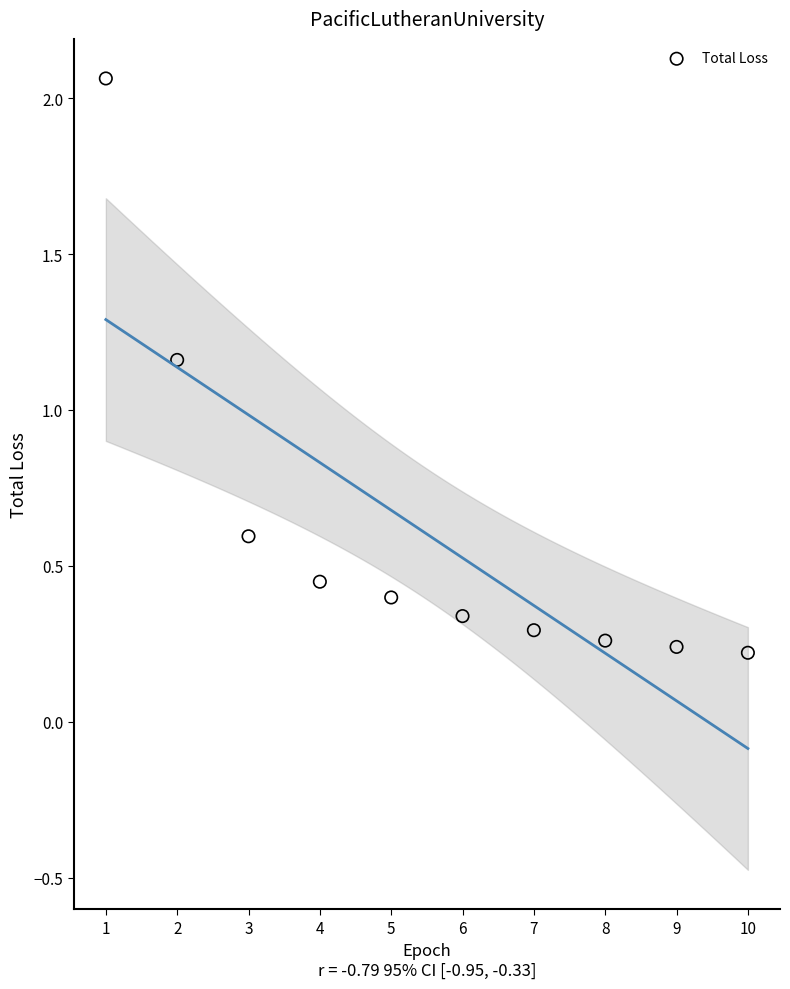

What is the average X value?

5.5